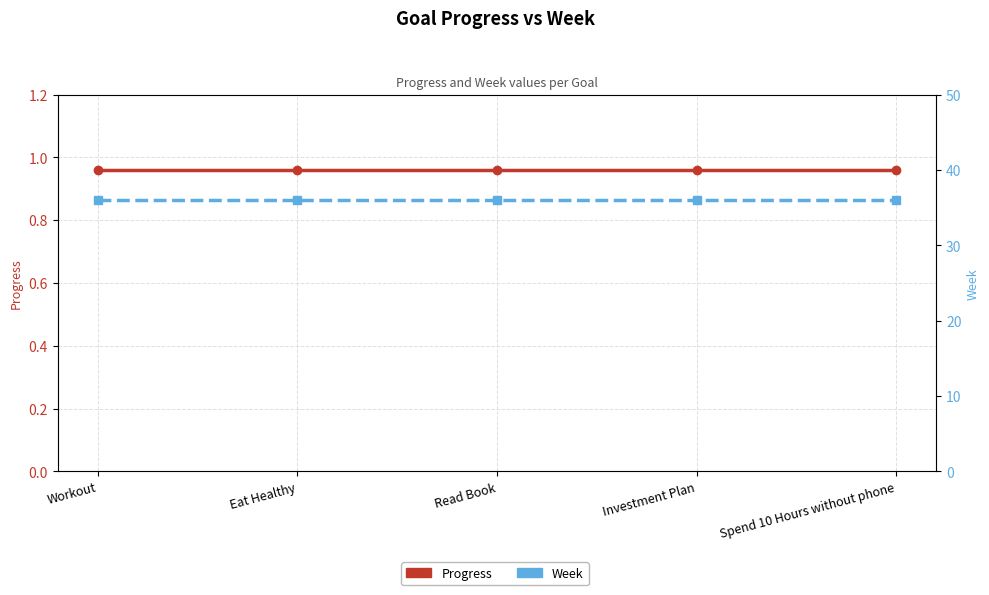

What is the smallest value displayed?

1.0